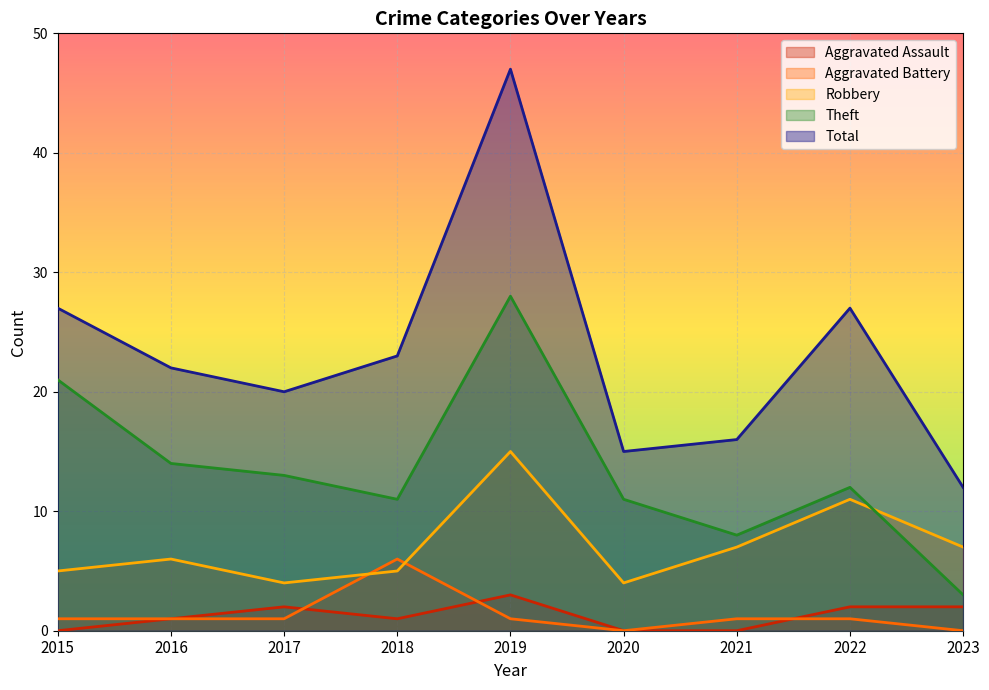

True or false: Theft has a value of 20 at 2020.

False